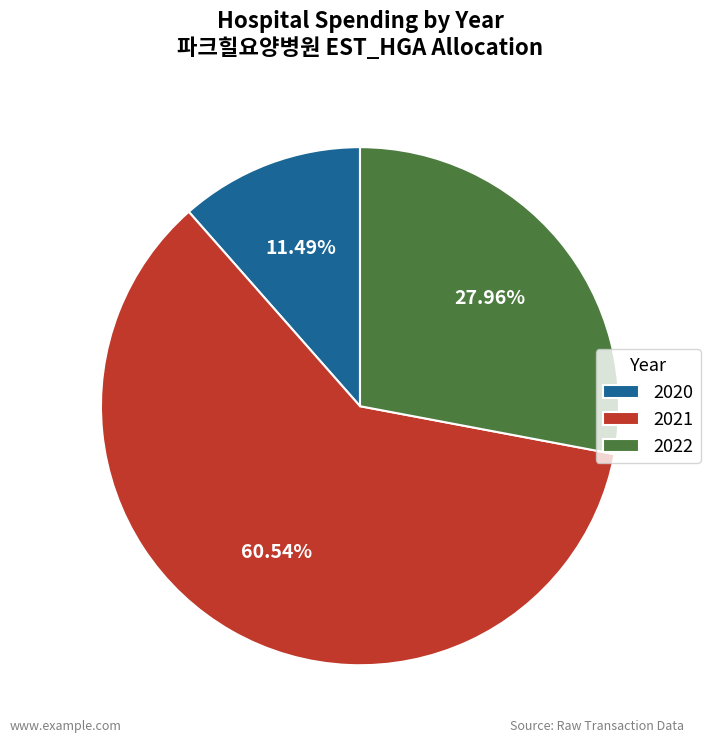

Is the sum of 2021 and 2022 greater than half?

Yes